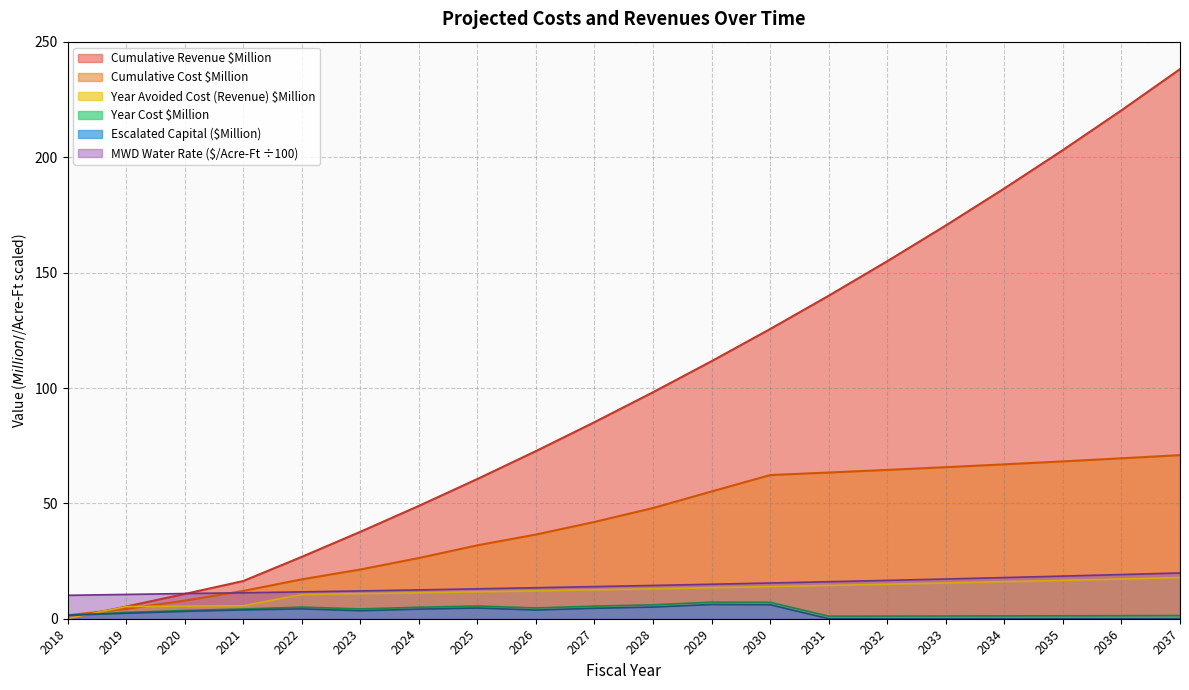

True or false: Cumulative Revenue $Million and Year Avoided Cost (Revenue) $Million intersect in this chart.

False